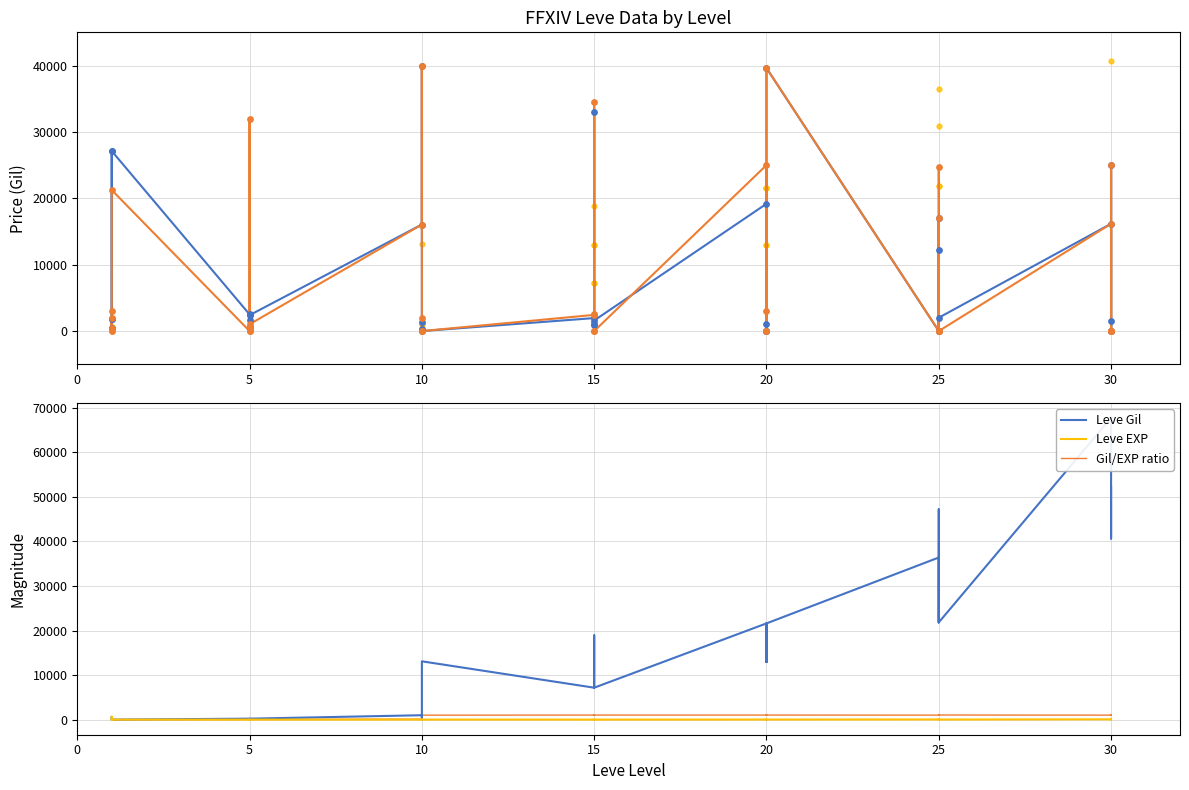

Which series has the widest spread of Y values?

Leve Gil